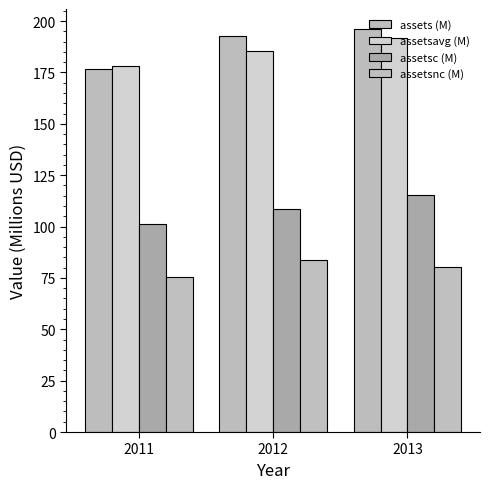

Is it true that assetsc (M) equals 193.5 at 2013?

False